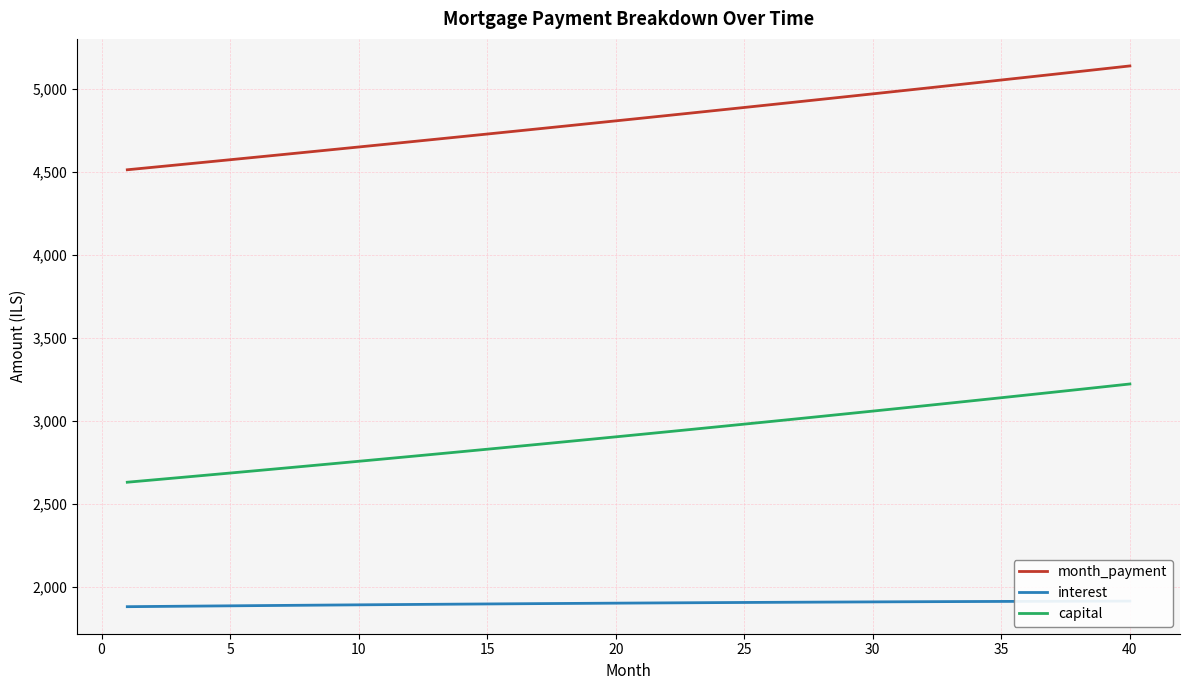

What are all the series names shown in the legend?

month_payment, interest, capital